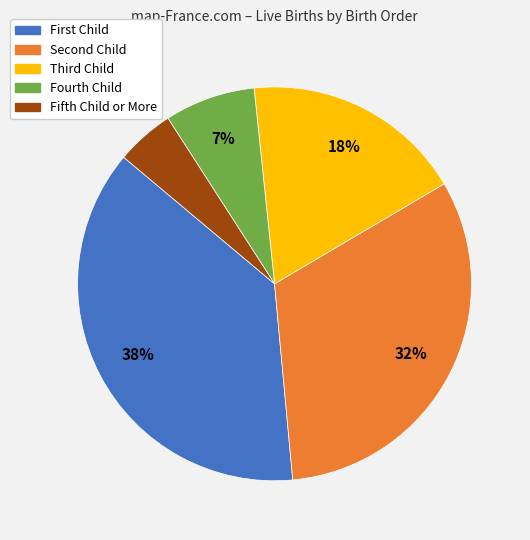

Does any single category account for the majority?

No